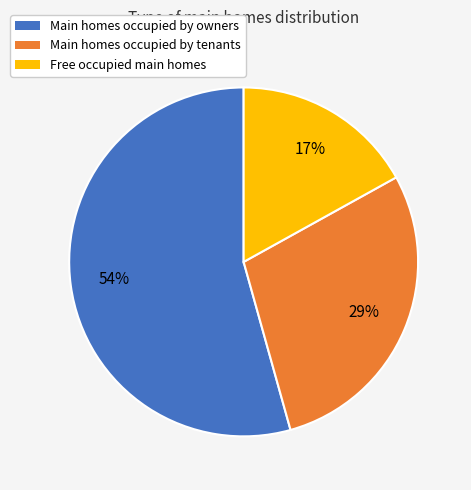

Does any single category account for the majority?

Yes